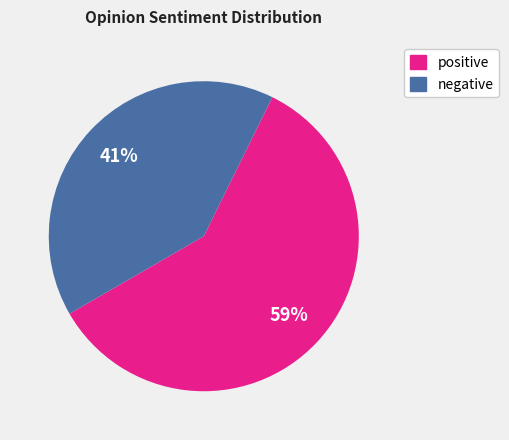

What is the ratio of the value at negative to the value at positive?

0.7